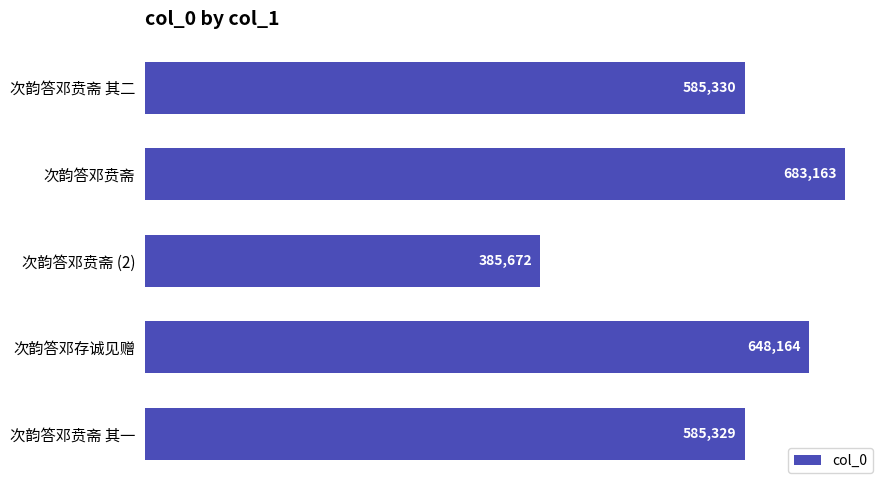

At which category does the chart reach its minimum across all series?

次韵答邓贲斋 (2)